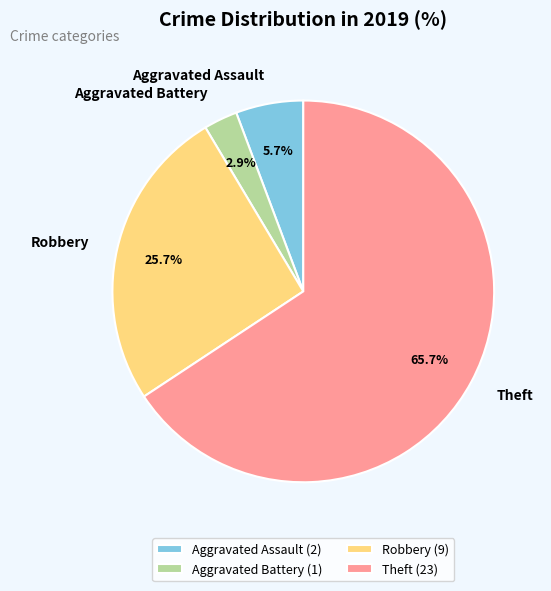

Which slice represents more than half of the pie?

Theft